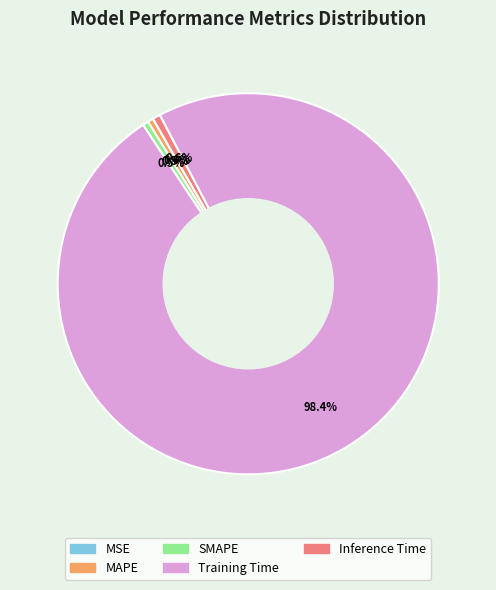

Is MAPE the majority of the pie?

No